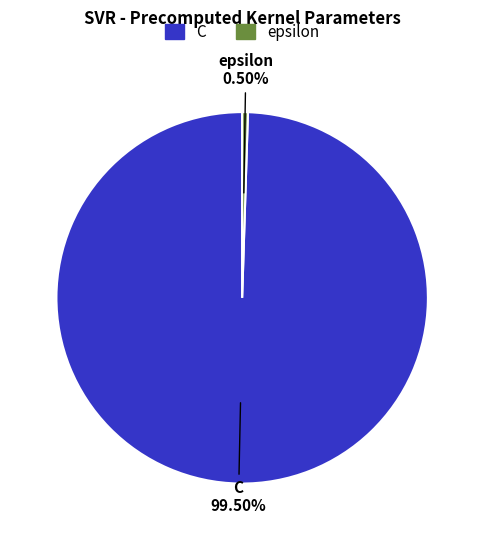

What percentage do C and epsilon together represent?

100.0%